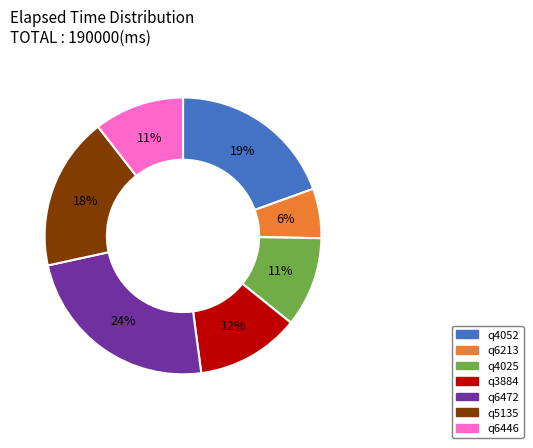

Is the sum of q4052 and q4025 greater than half?

No